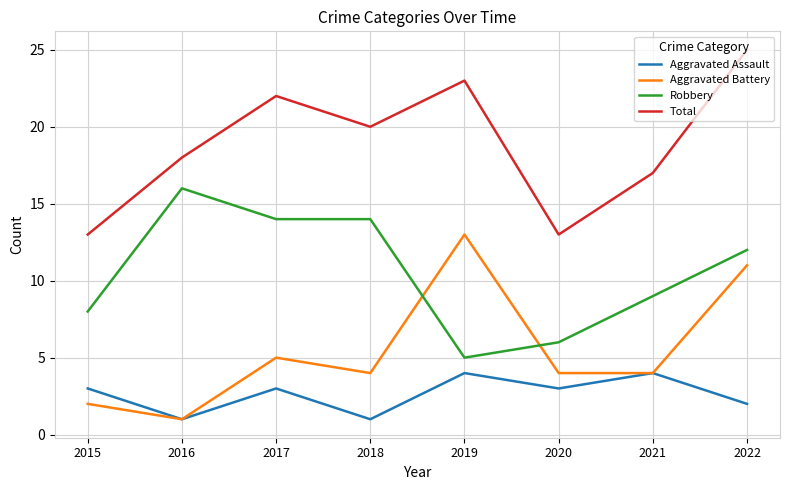

True or false: Total and Aggravated Battery intersect in this chart.

False